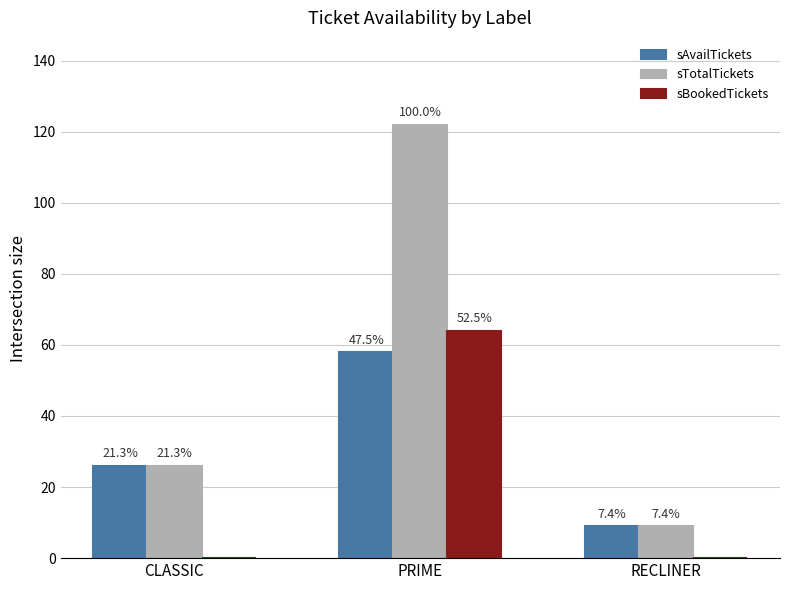

What is the difference between the maximum and minimum values in the sAvailTickets series?

49